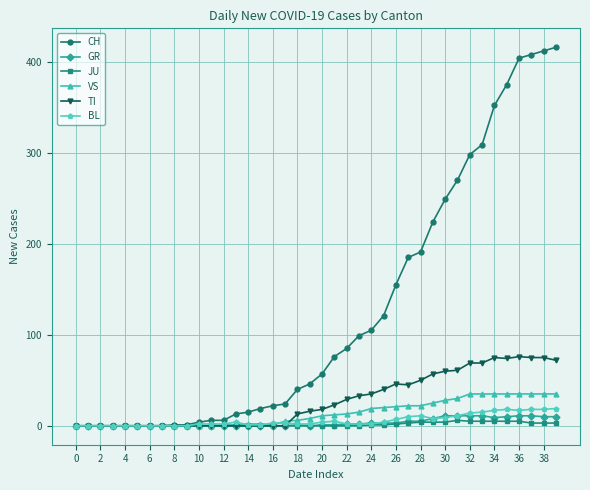

At how many categories does at least one series exceed 259?

9